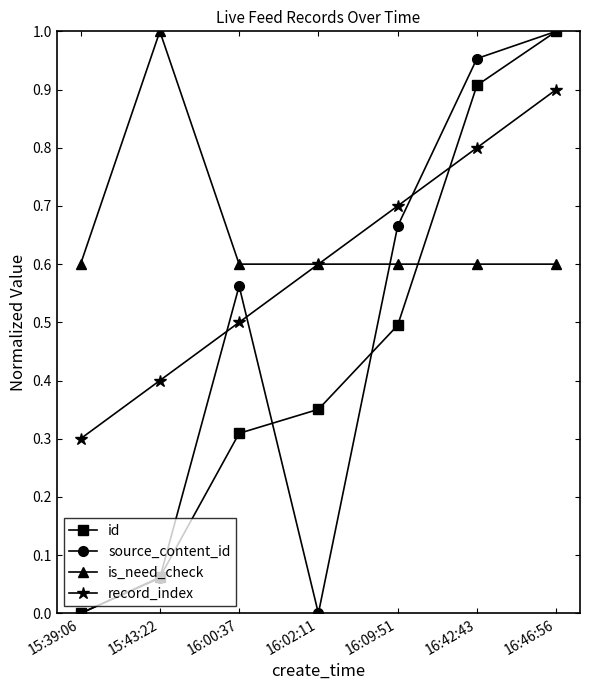

At how many categories does at least one series exceed 0?

7